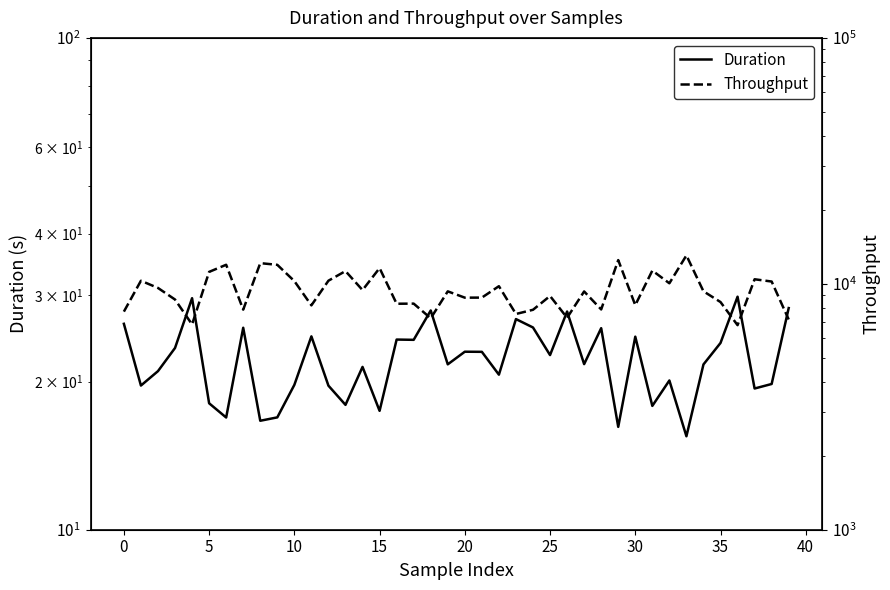

Which series has the largest total across all categories?

Throughput